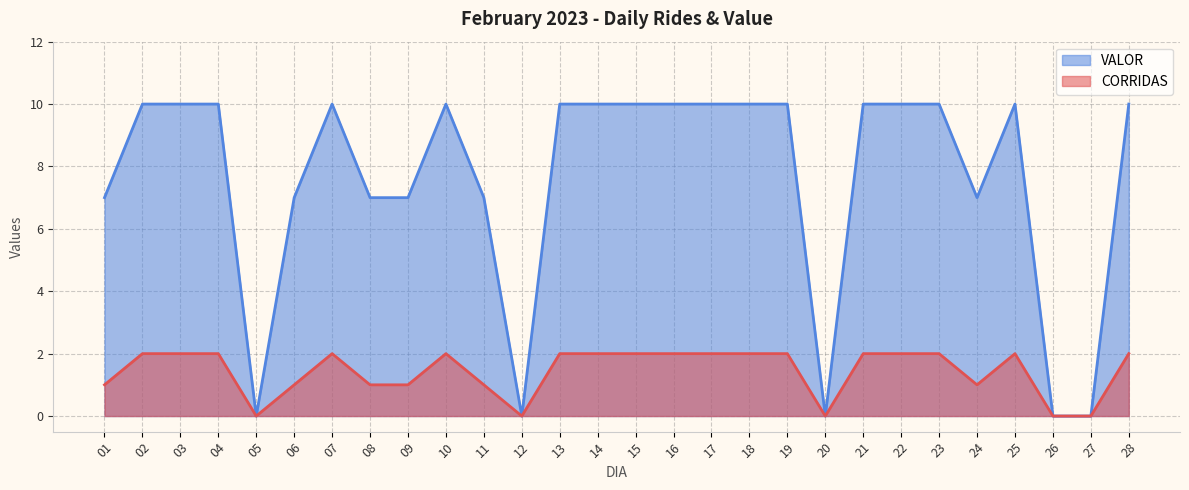

Which category has the lowest value in the VALOR series?

05